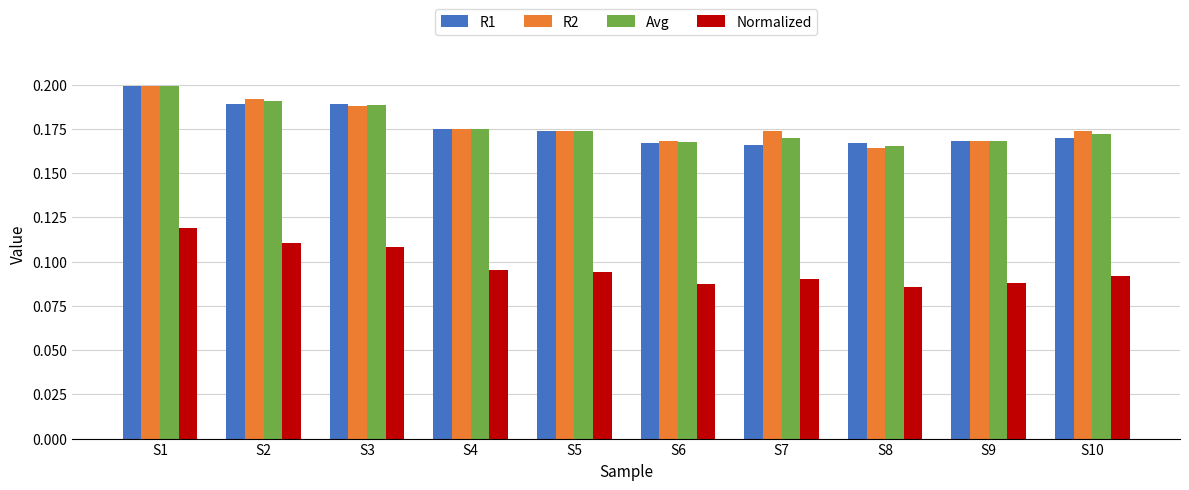

Does the chart contain stacked bars?

No